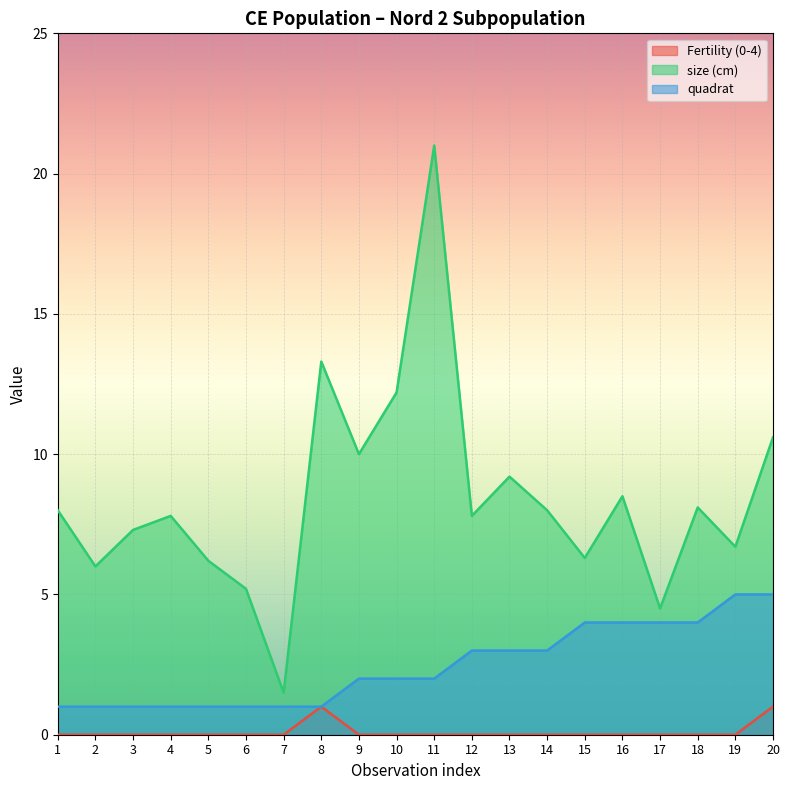

What is the value of the Fertility (0-4) point at the 8th from the left?

1.0